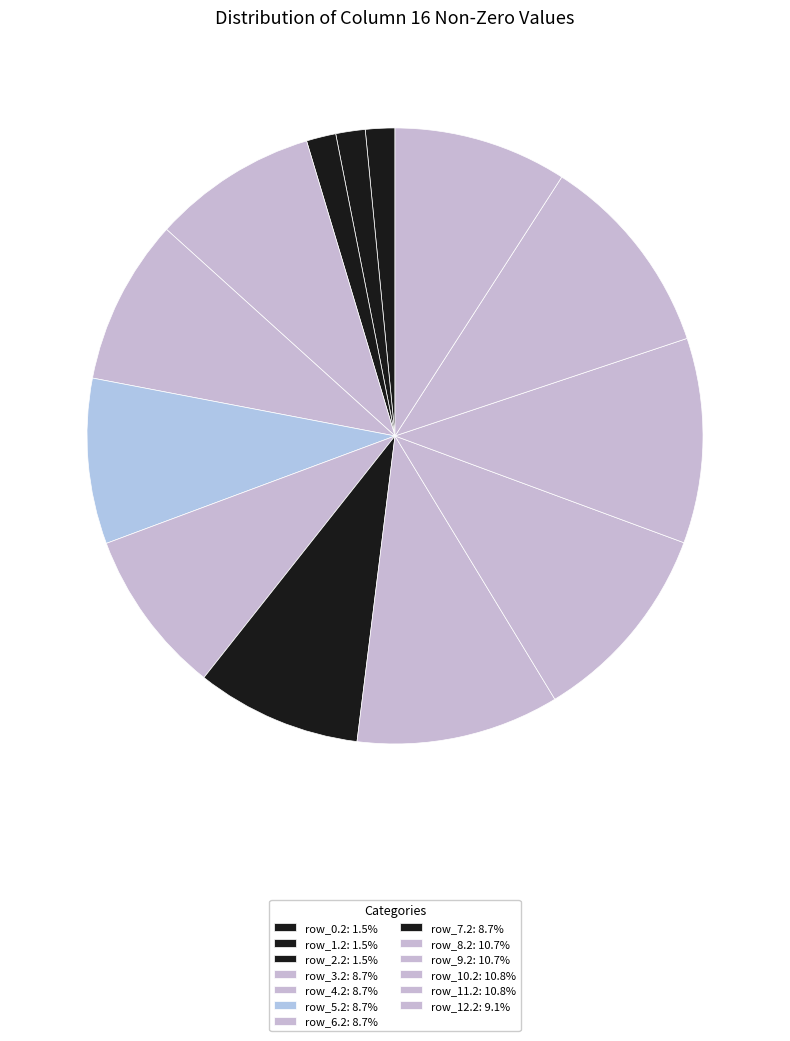

How many segments does this pie chart have?

13